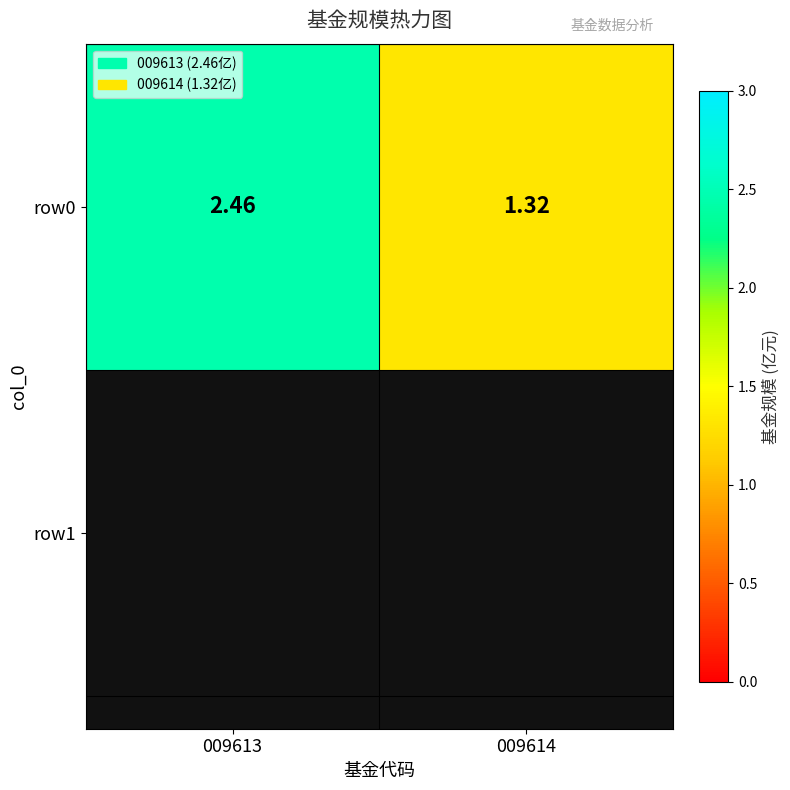

What is the greatest value displayed?

2.5